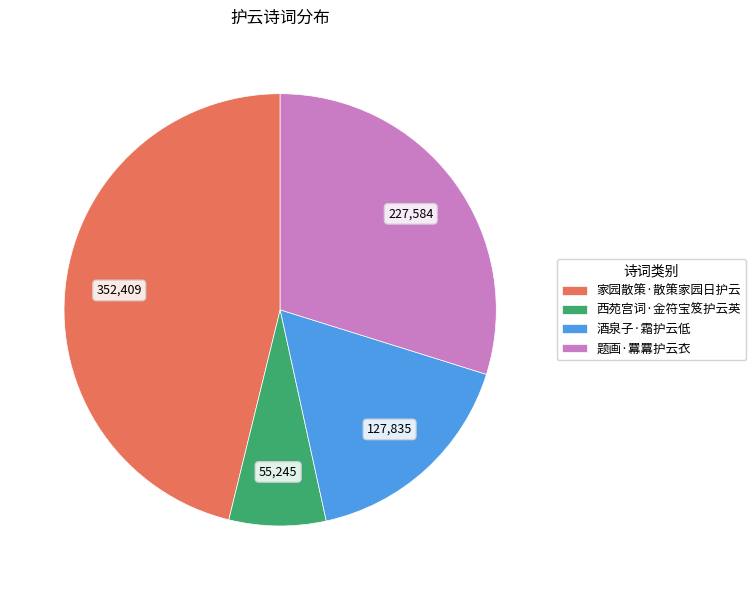

Does 家园散策·散策家园日护云 represent more than half of the total?

No